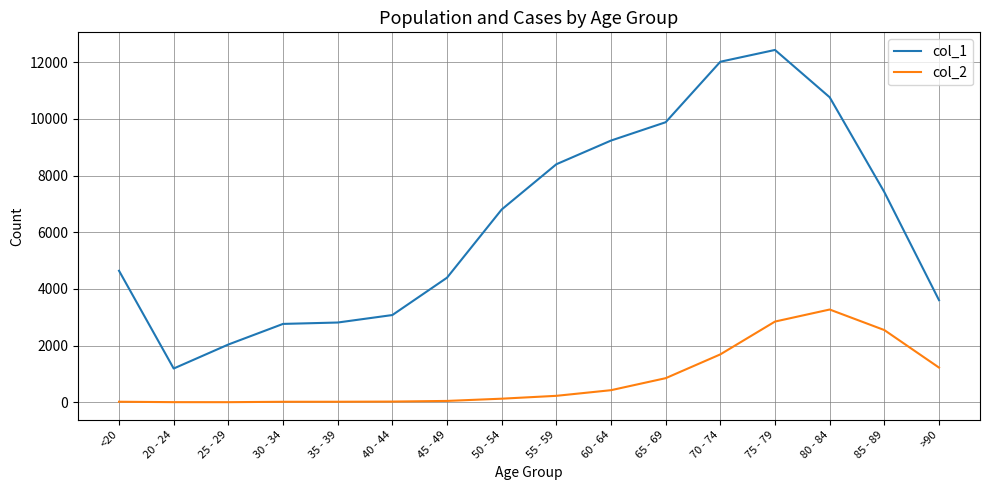

True or false: col_2 and col_1 intersect in this chart.

False